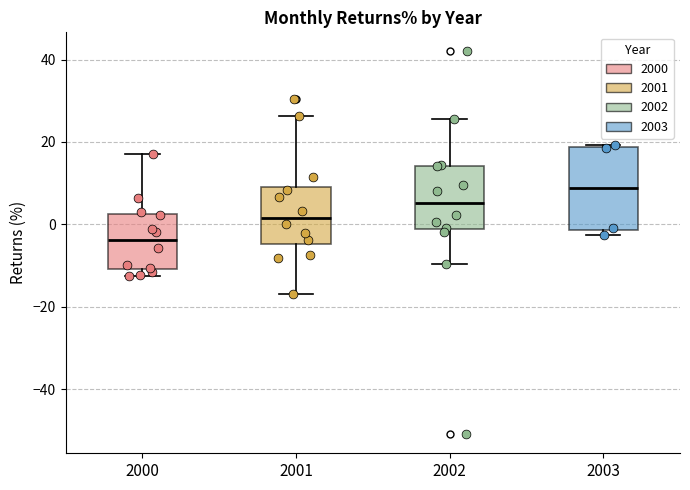

Which box's median line is the lowest?

2000